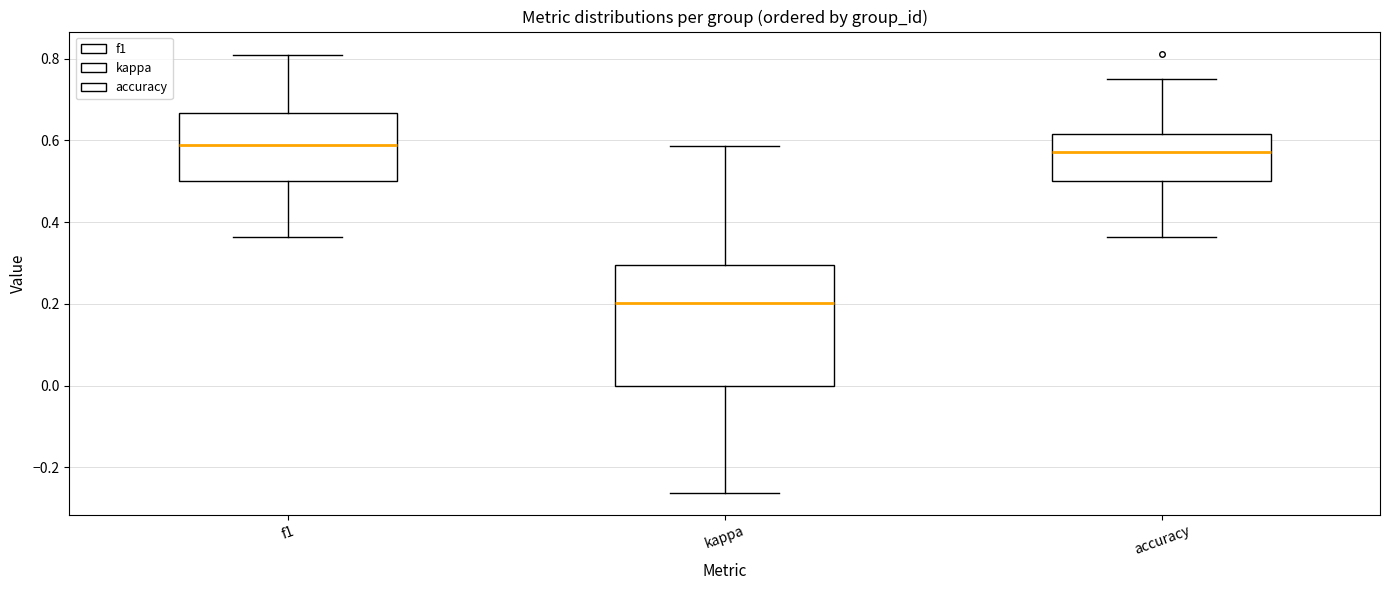

Which box has the lowest median line?

kappa